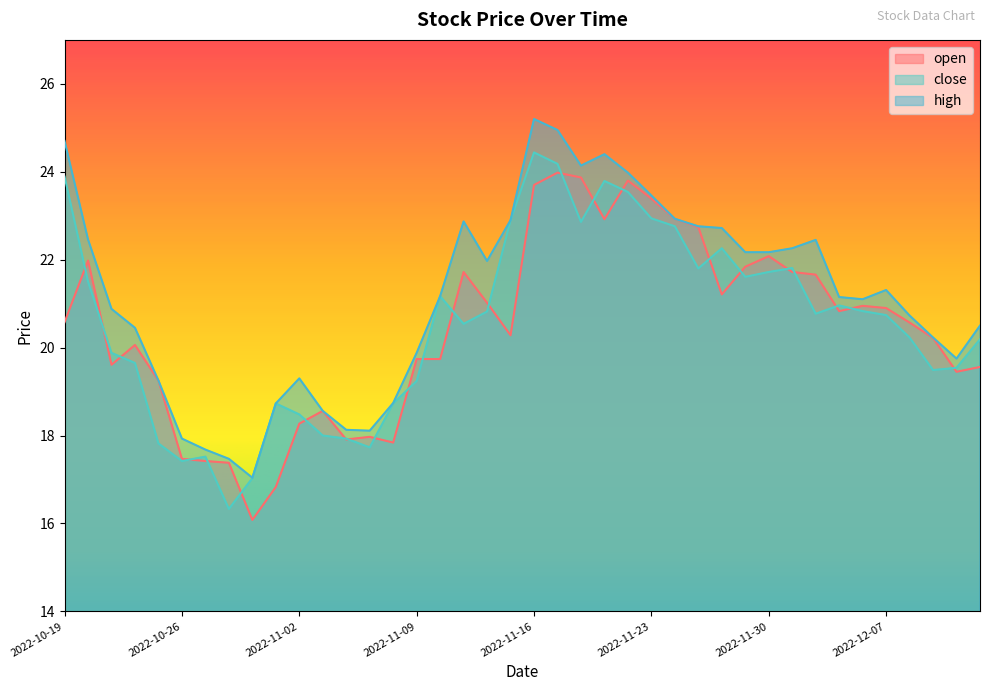

How many data points in open are less than 20?

16